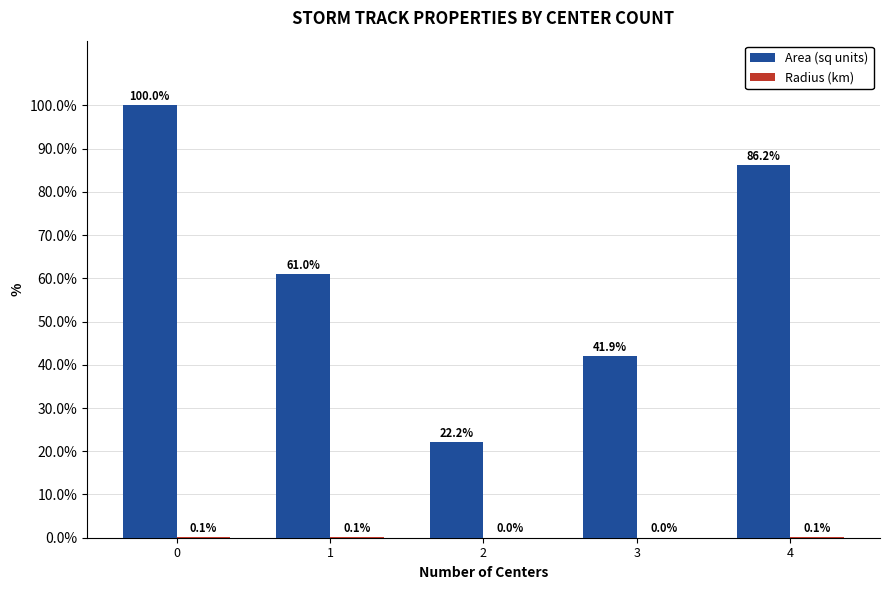

Between 3 and 4, which series saw the biggest shift?

Area (sq units)